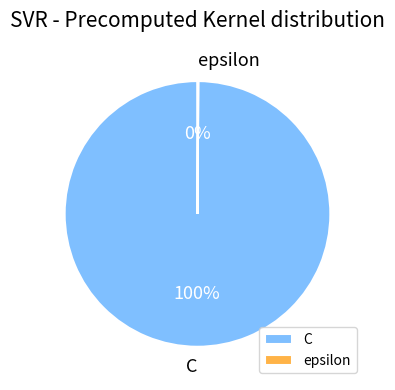

The C slice represents 100% of the pie. True or false?

True